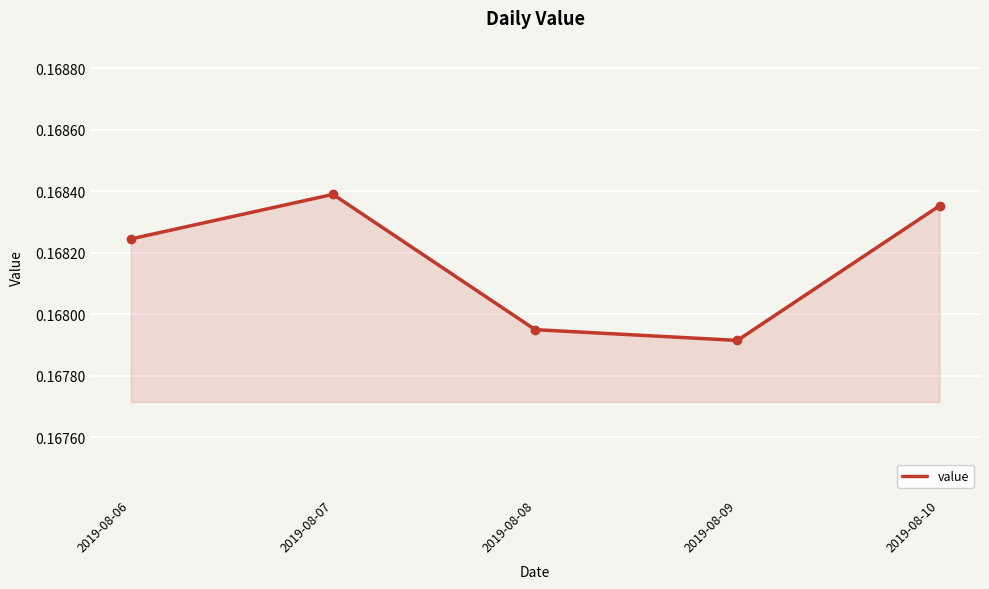

At which category does the data reach its first local peak?

2019-08-07